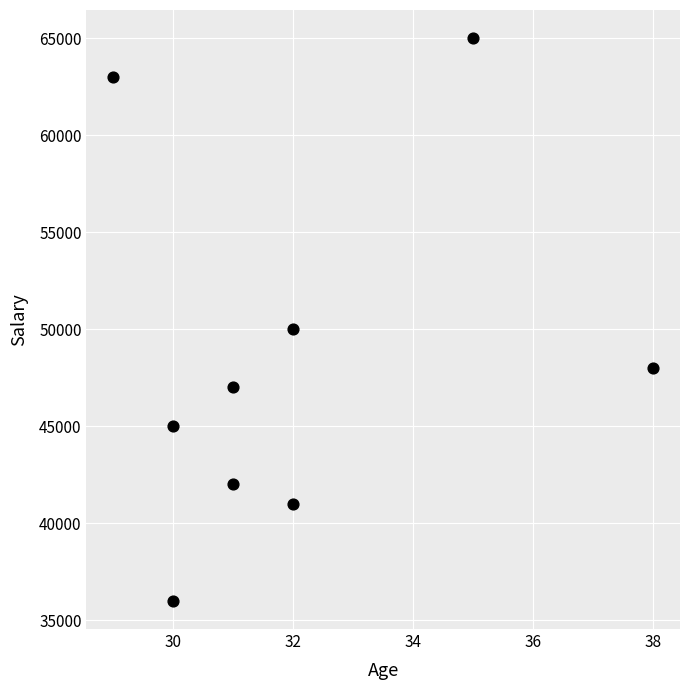

What is the average Y value?

48556